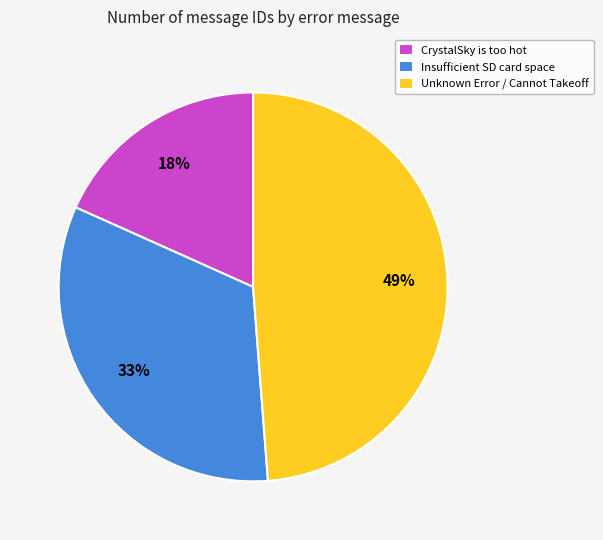

Count the number of slices in the pie.

3